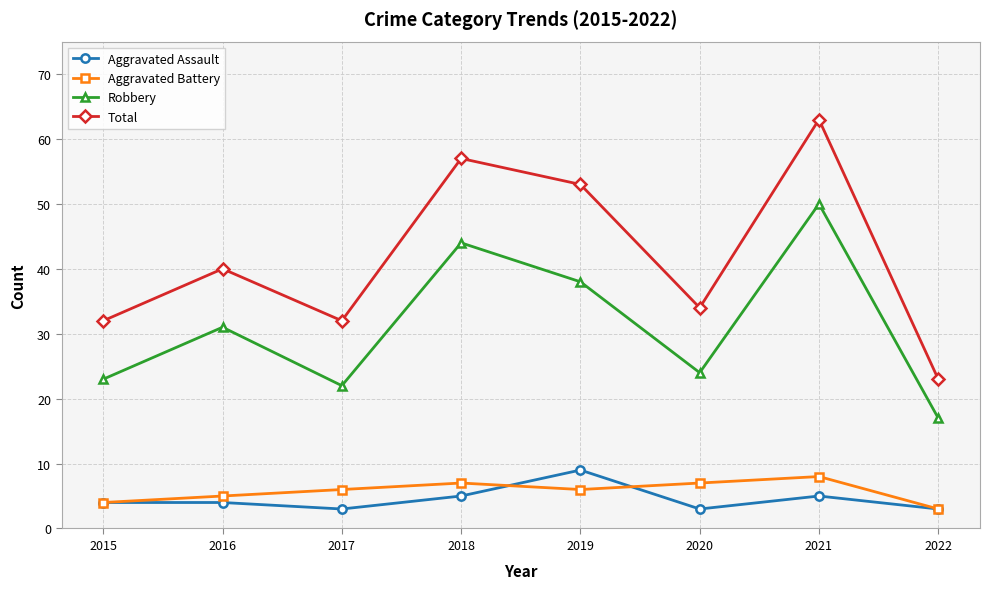

How many data points does each series have?

8